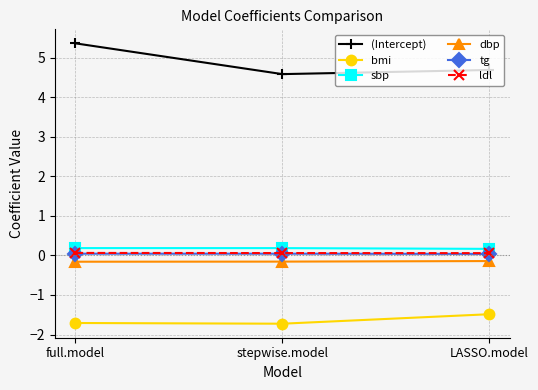

Is the value of (Intercept) at LASSO.model greater than the value of tg at LASSO.model?

Yes